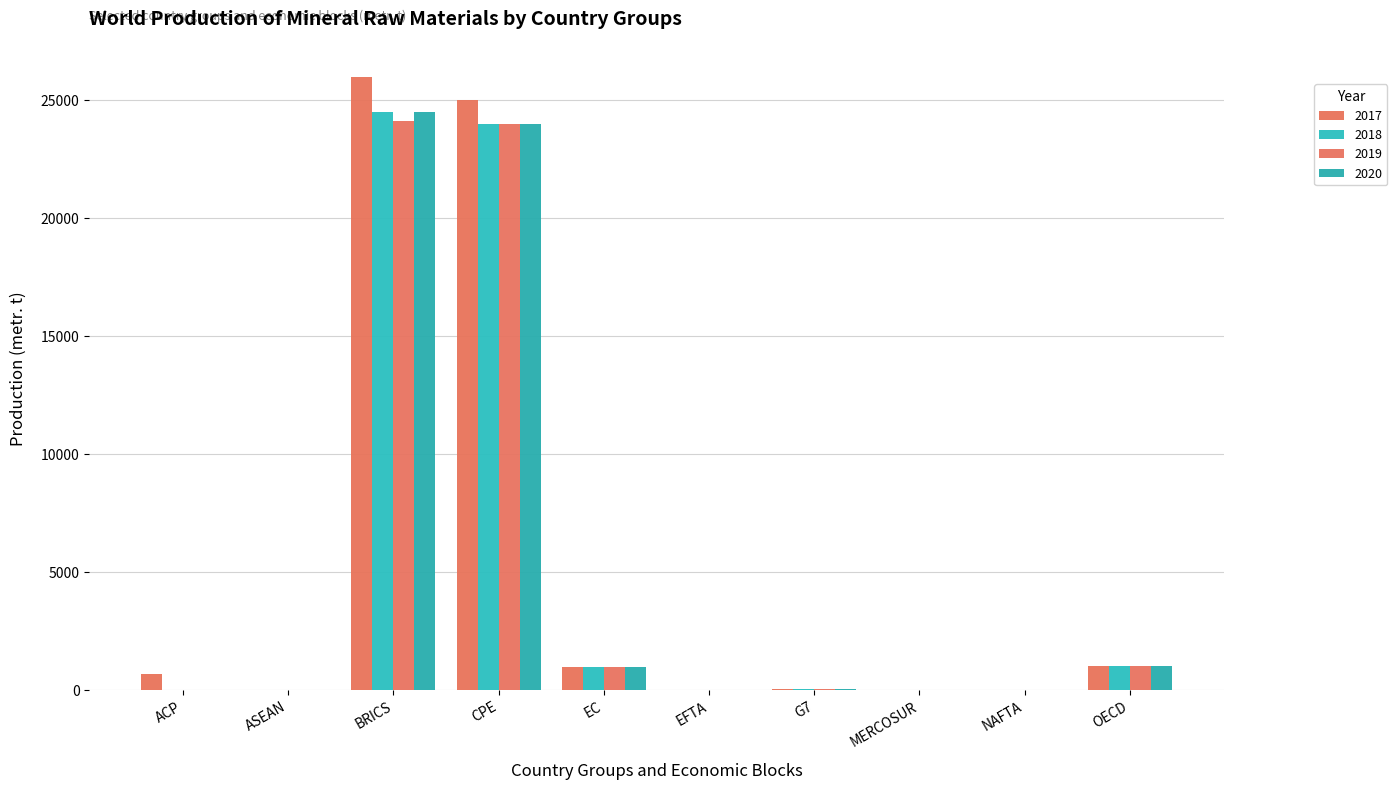

What is the difference between the highest and lowest values at OECD?

5